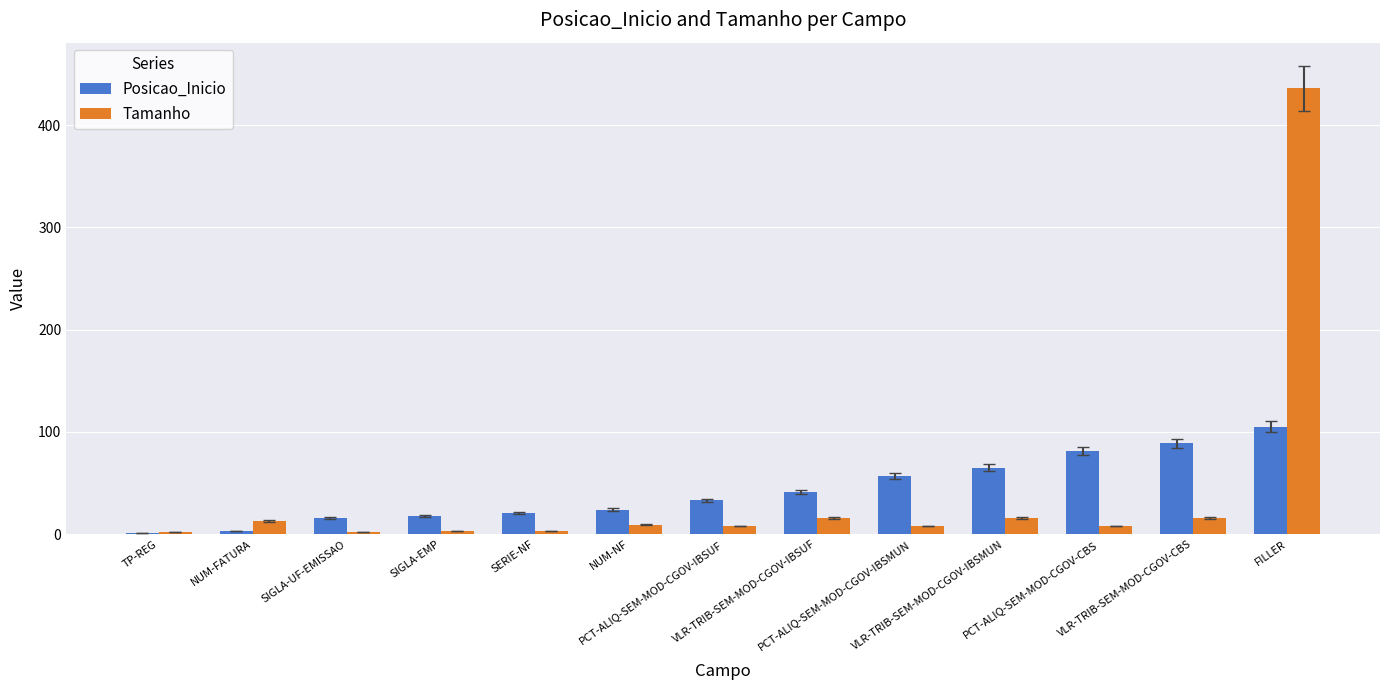

What is the highest value of the Posicao_Inicio series?

105